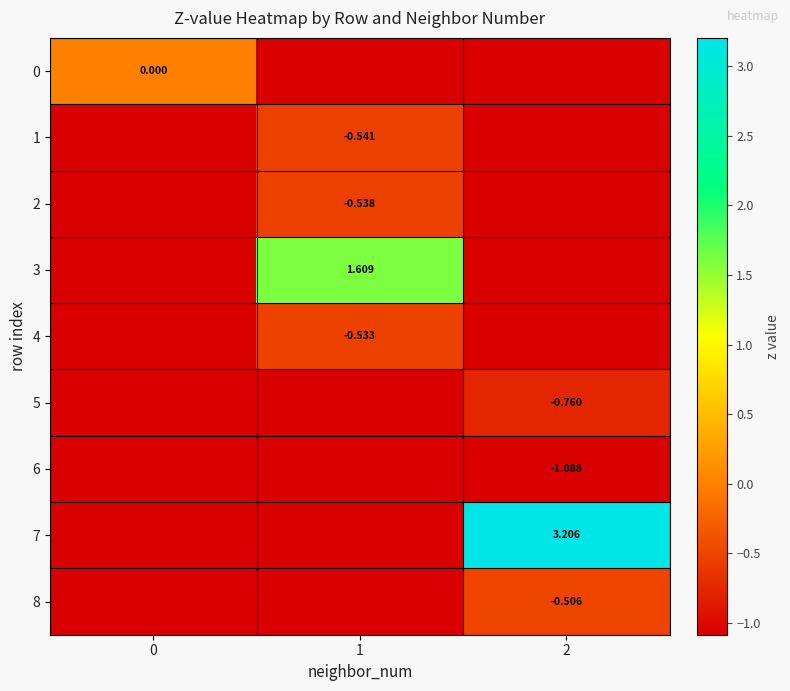

How many values in 4 are below zero?

1